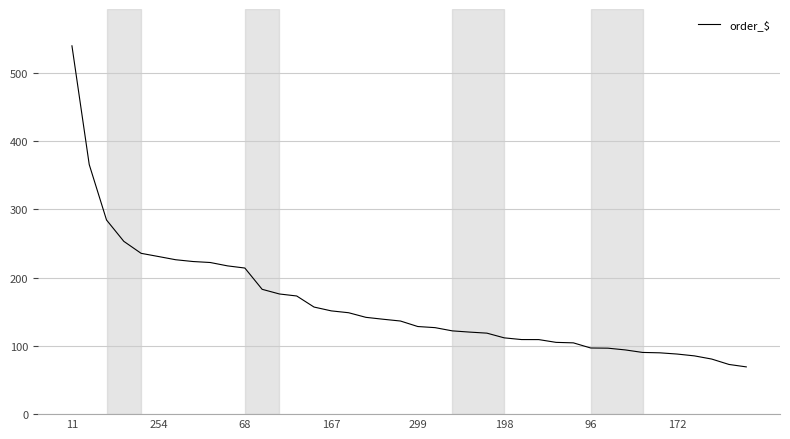

Does the chart have visible grid lines?

Yes